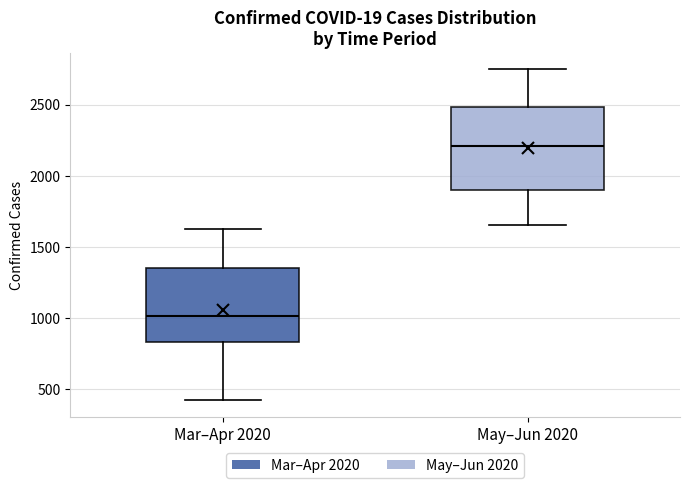

Which box is the tallest, from its lower edge to its upper edge?

May–Jun 2020